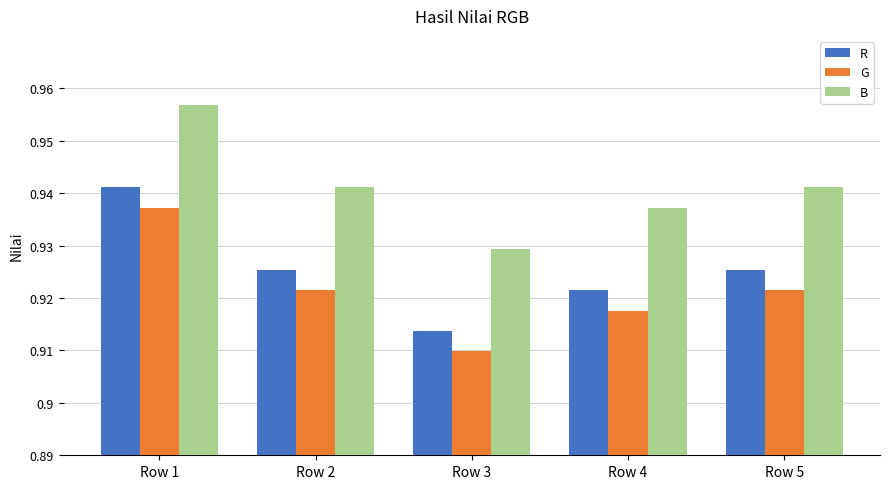

What is the sum of all B values?

4.7